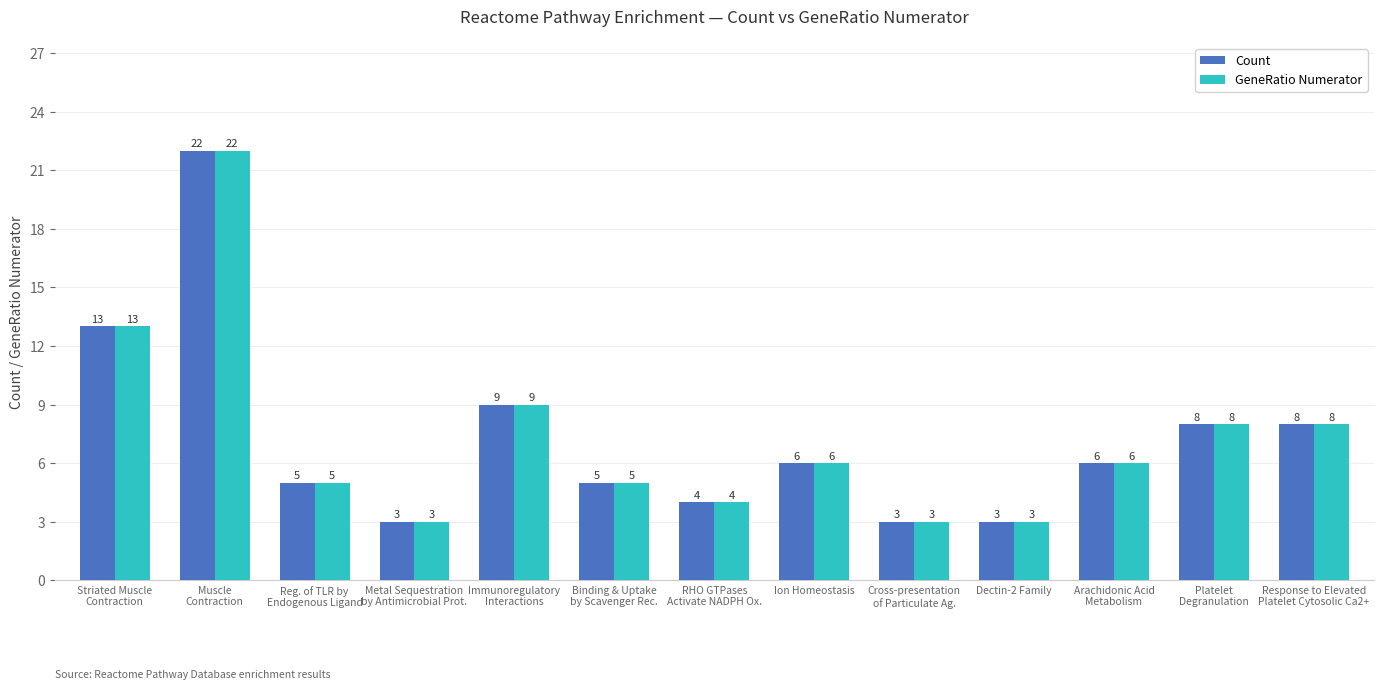

How many groups of bars are there?

13